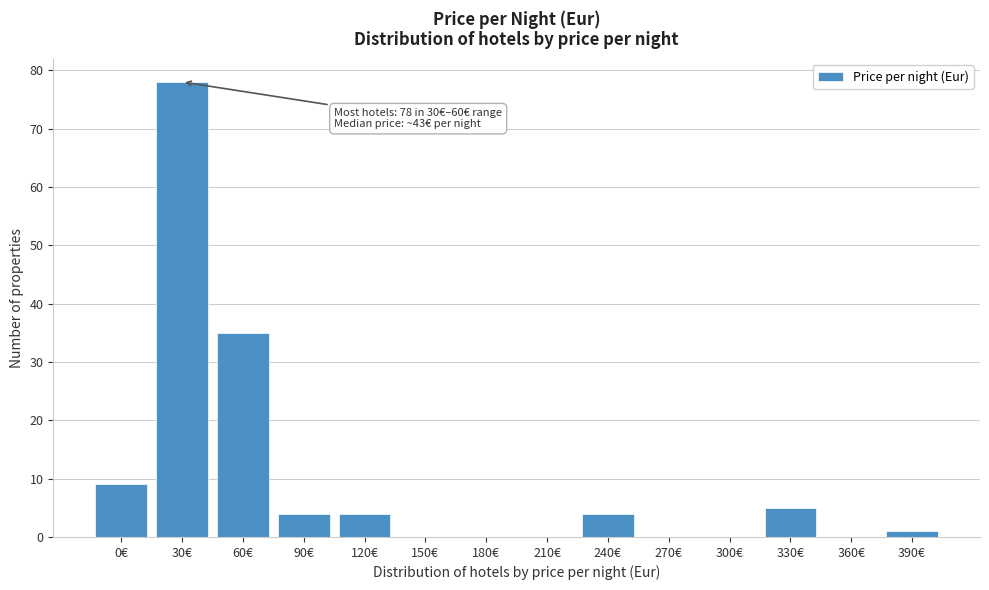

Reading right to left, list all the values displayed in this chart.

390€=1	360€=0	330€=5	300€=0	270€=0	240€=4	210€=0	180€=0	150€=0	120€=4	90€=4	60€=35	30€=78	0€=9